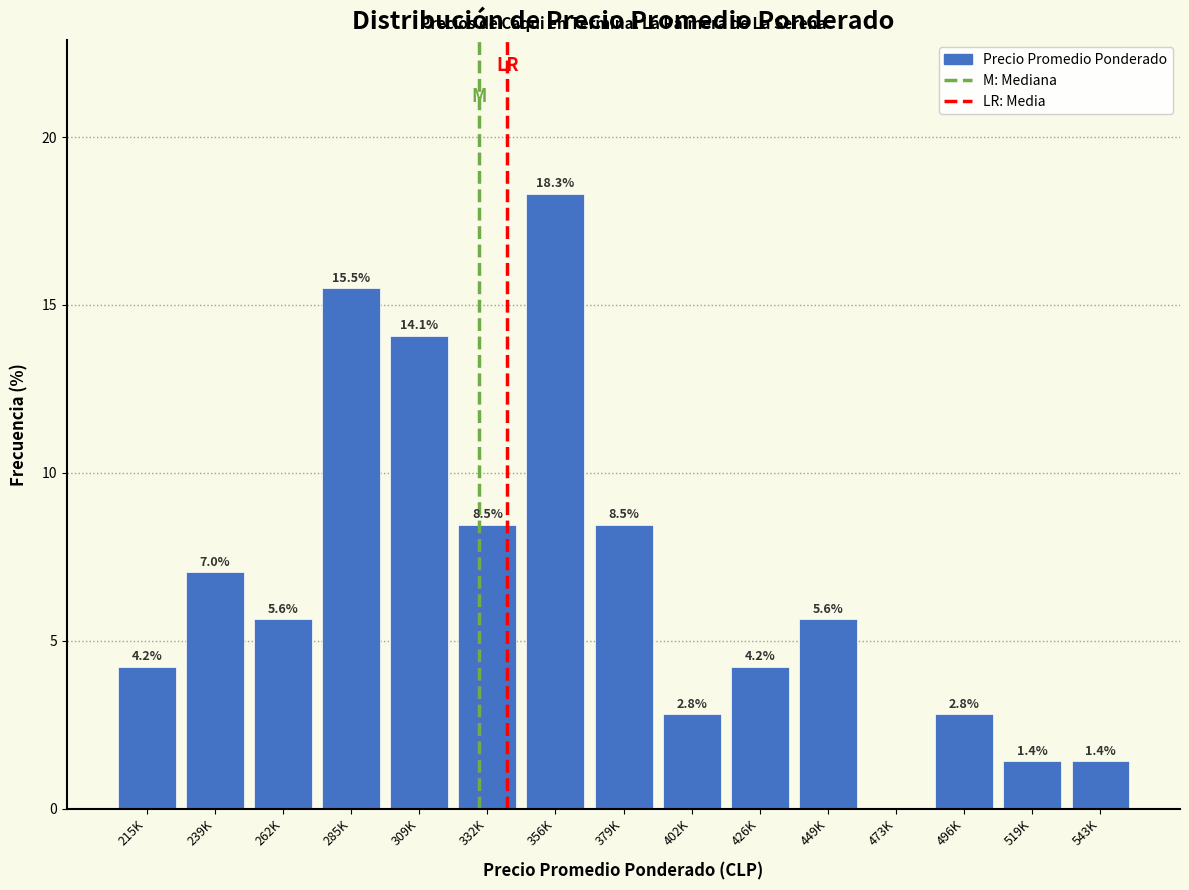

Reading right to left, list all the values displayed in this chart.

543K=1.4	519K=1.4	496K=2.8	473K=0.0	449K=5.6	426K=4.2	402K=2.8	379K=8.5	356K=18.3	332K=8.5	309K=14.1	285K=15.5	262K=5.6	239K=7.0	215K=4.2